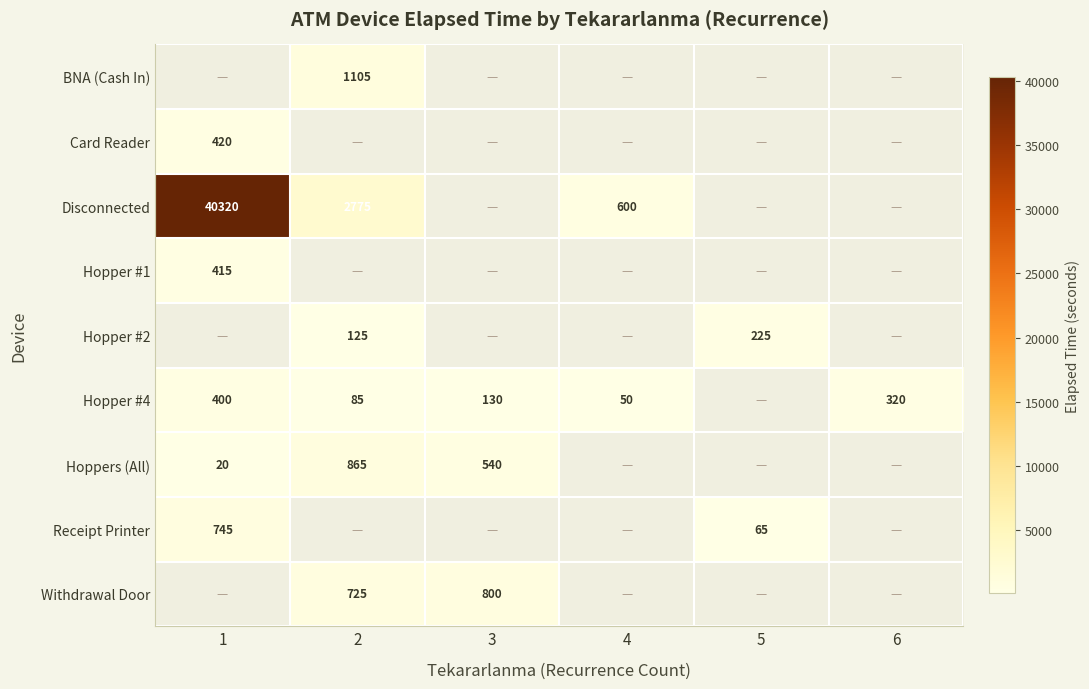

The Hopper #4 series shows 85 at 2. True or false?

True